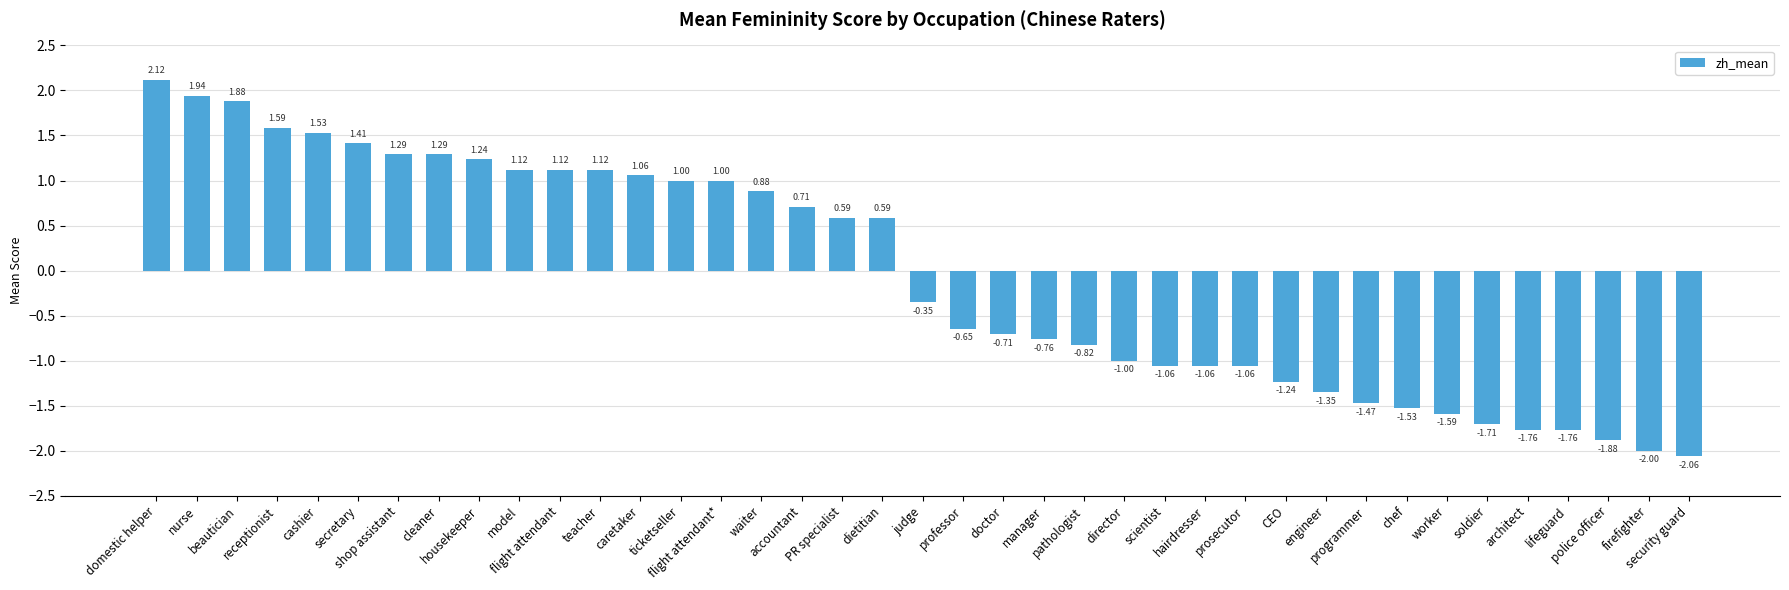

How many bars are there in total?

39